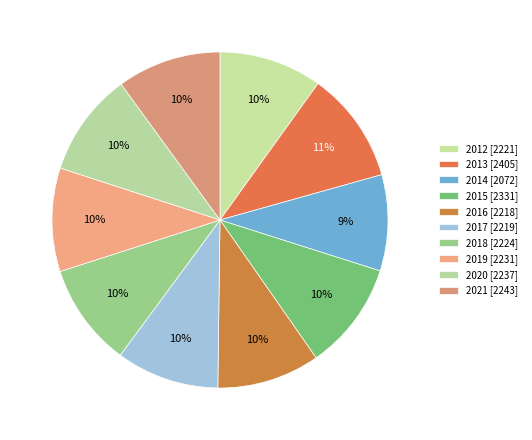

To the nearest percent, what is the average slice percentage?

10%